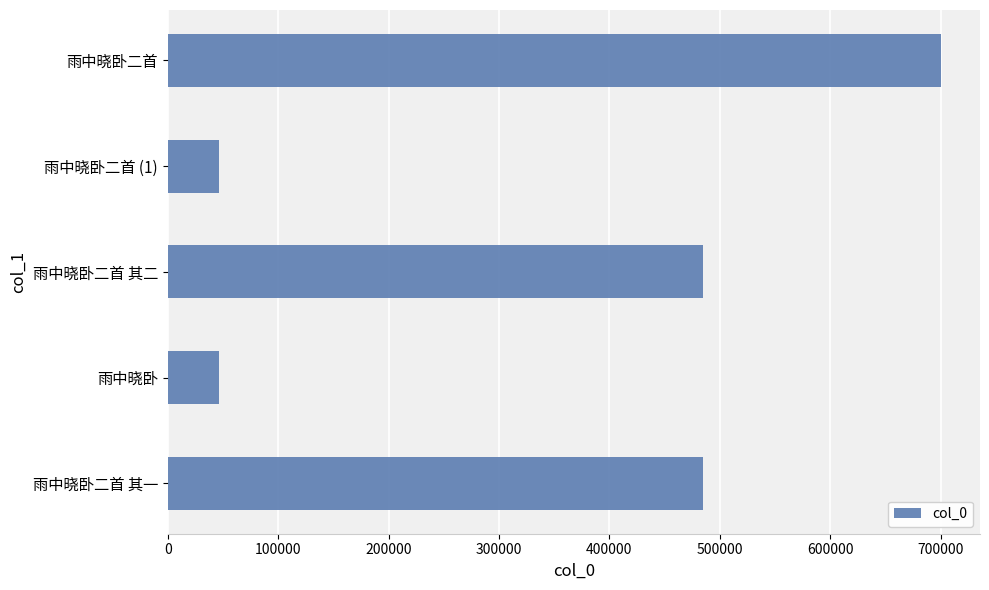

The chart shows a value of 83540 at 雨中晓卧. True or false?

False